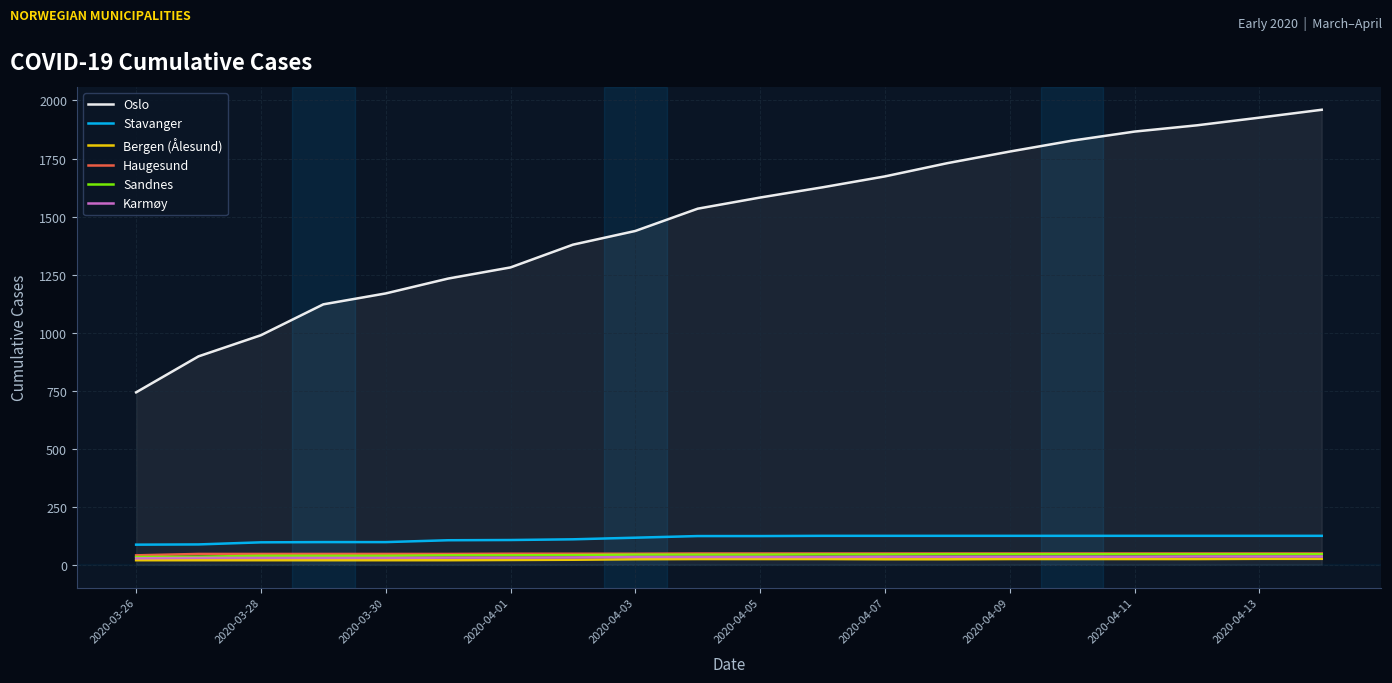

What is the average value of the Haugesund series?

48